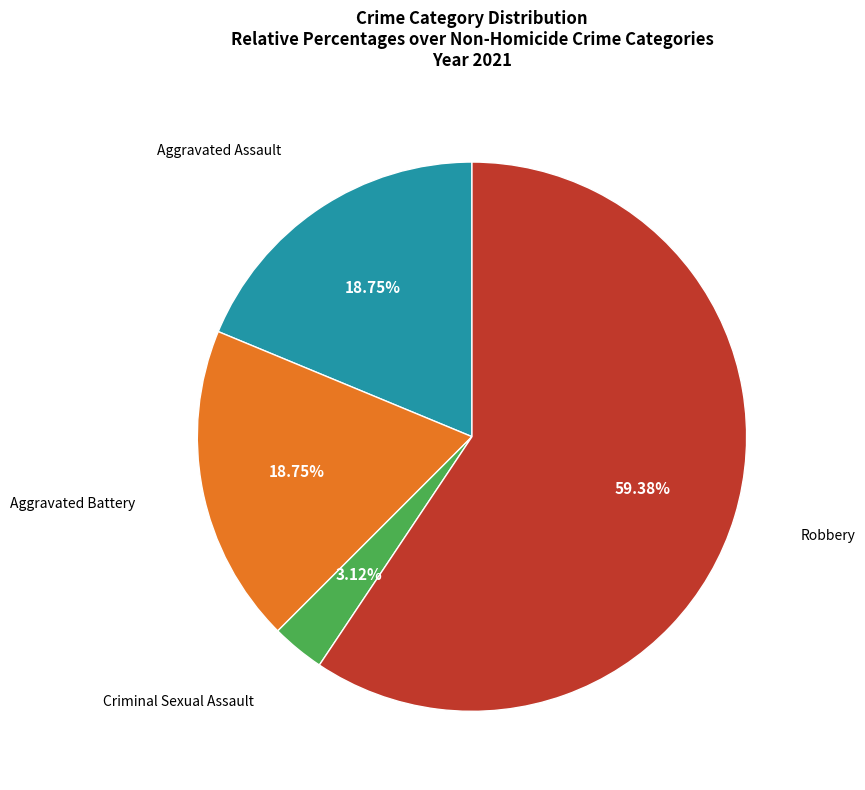

To the nearest percent, what is the difference between the largest and smallest slice percentages?

56%